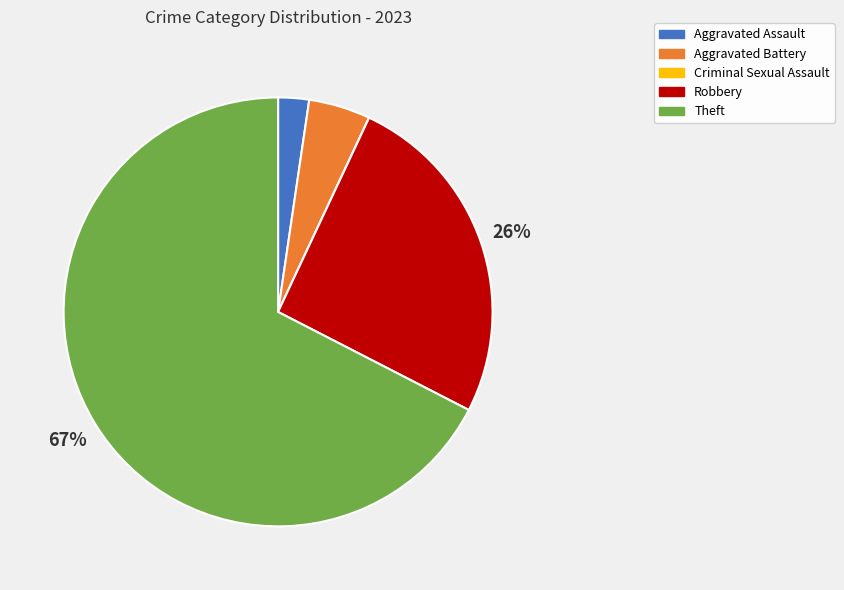

Combined, do Robbery and Aggravated Assault account for over 50%?

No